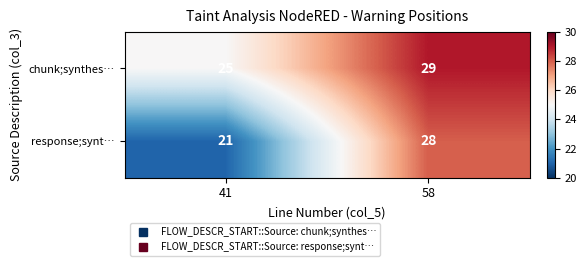

Rank the series by their maximum value, from highest to lowest.

chunk;synthes…, response;synt…